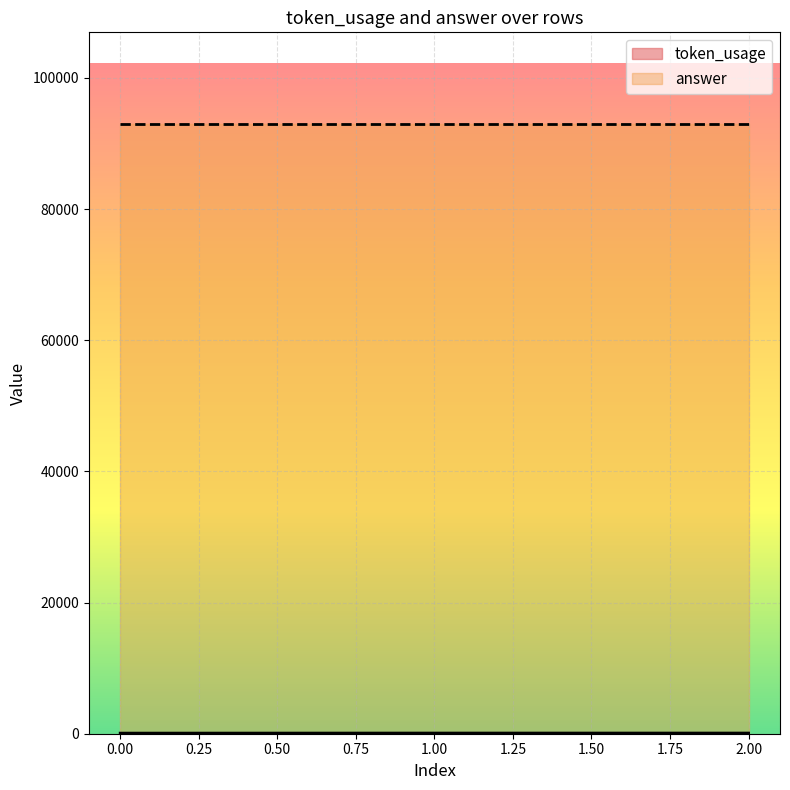

Approximately how many times larger is the value at 2 compared to 1?

1.0